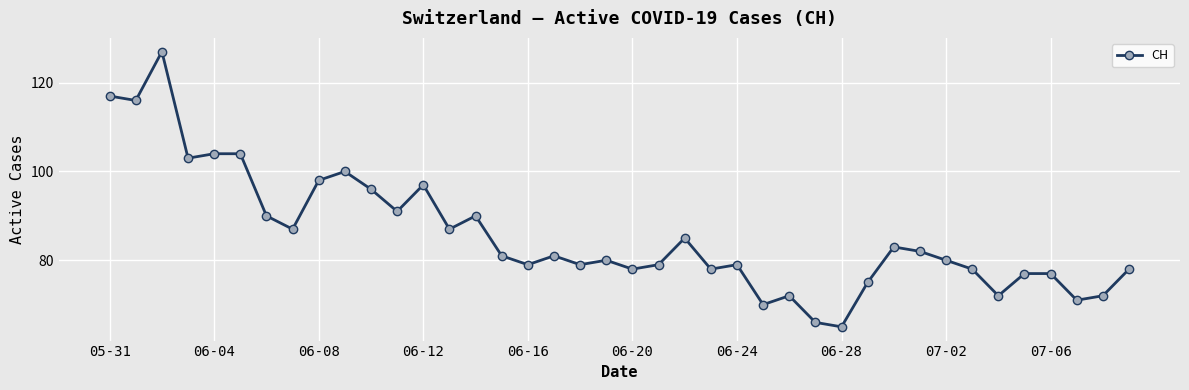

What is the value of the 25th point from the left?

79